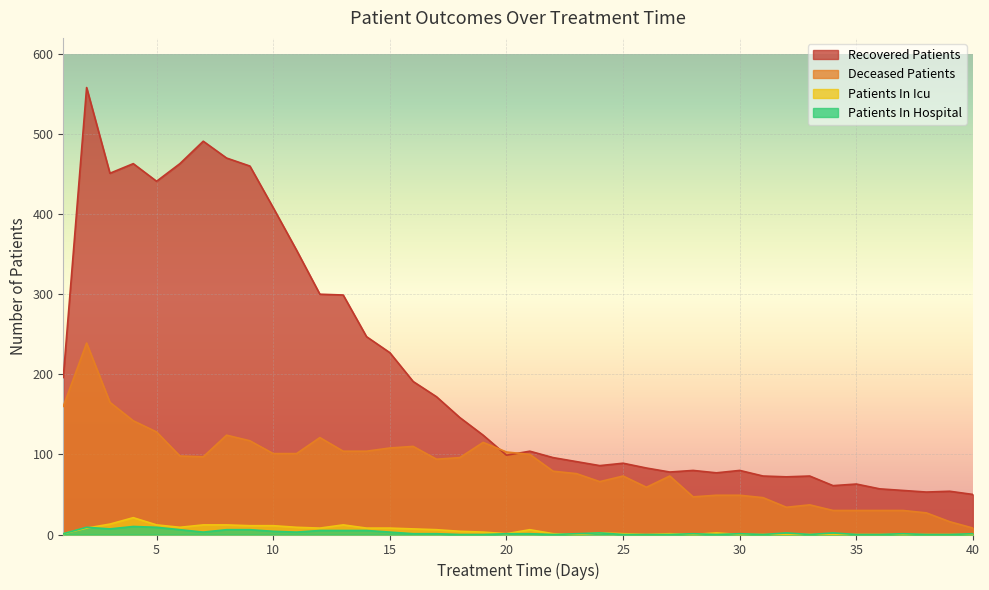

Between which two adjacent categories do patients_in_icu and patients_in_hospital first intersect?

2 and 3